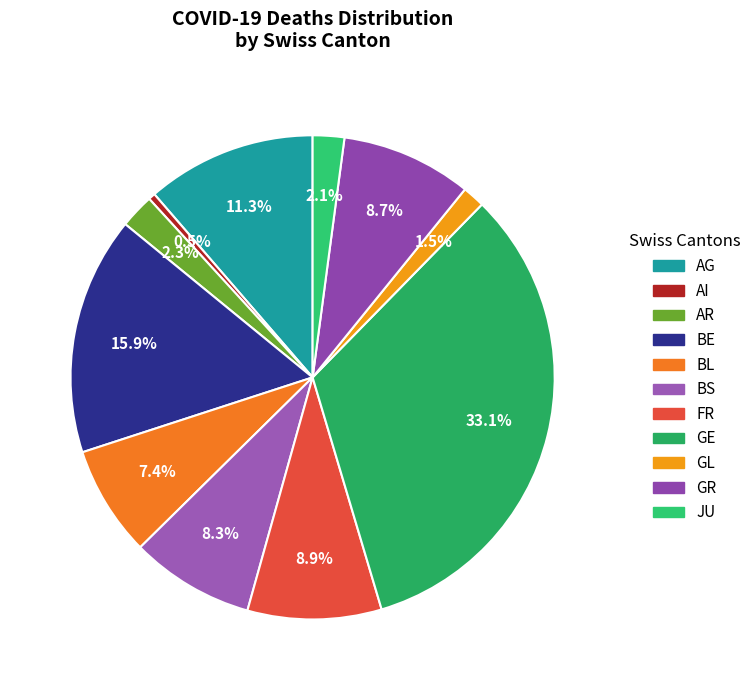

Between AG and JU, which is larger?

AG